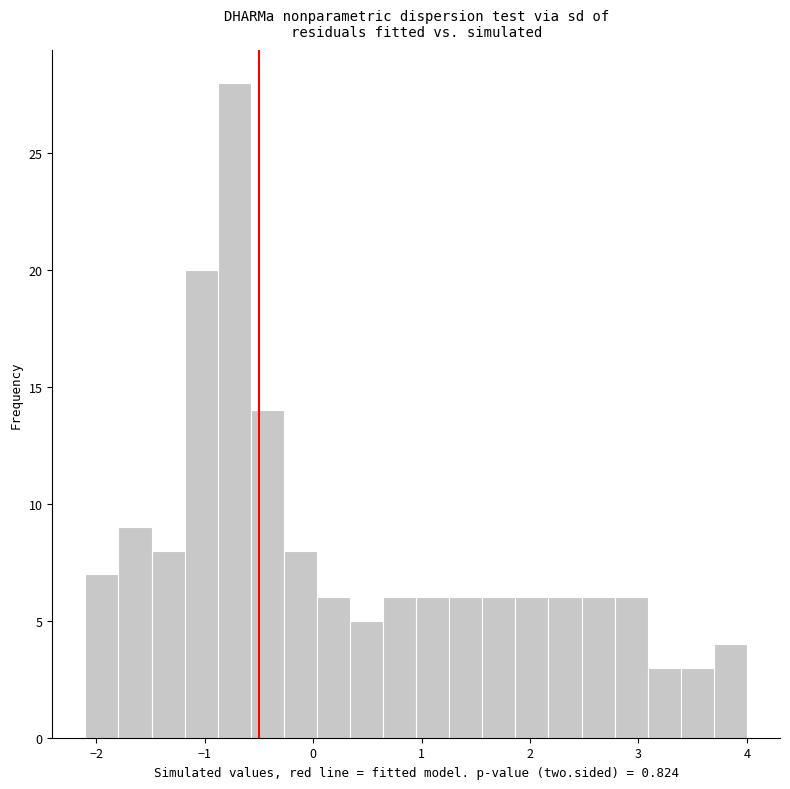

Around what value on the x-axis is the tallest bar? Give the approximate position of its centre, as read against the axis.

-0.7